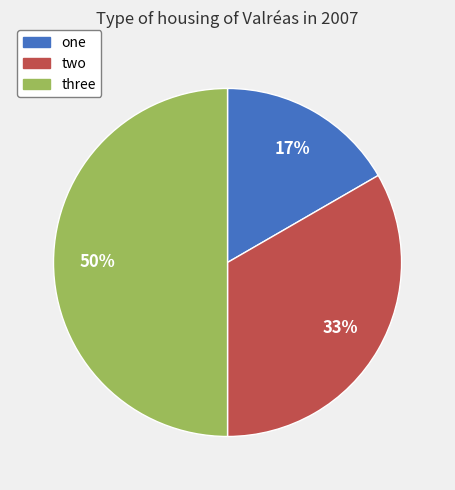

Is the sum of two and three greater than half?

Yes